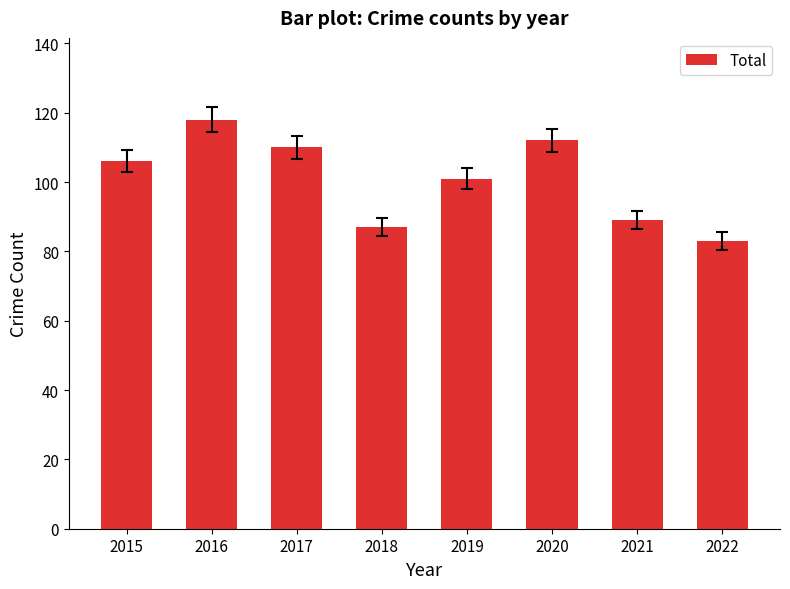

What is the sum of all values?

806